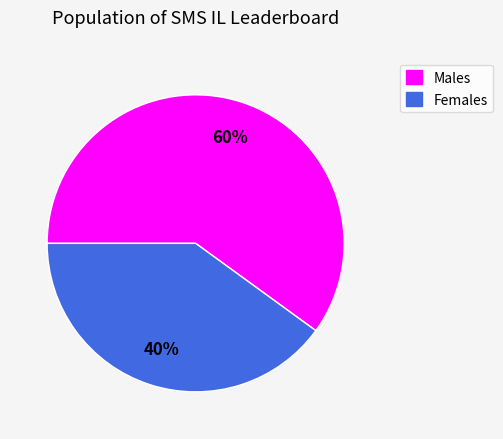

To the nearest percent, what is the difference between the largest and smallest slice percentages?

20%